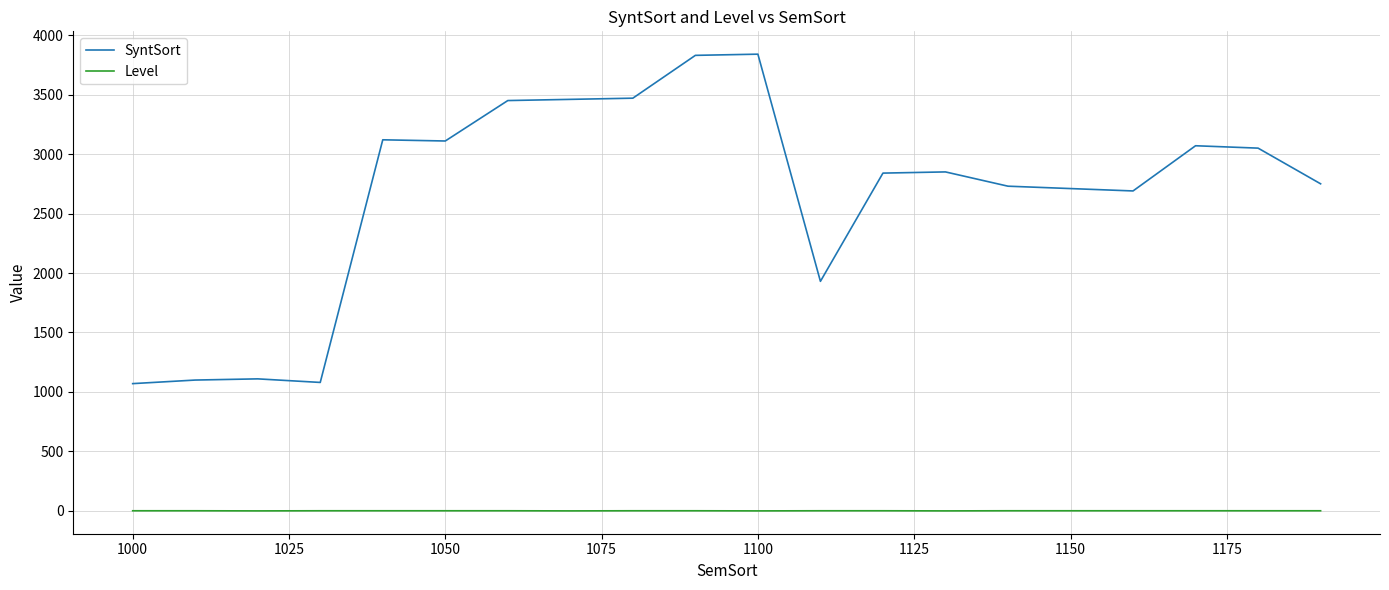

List the series in order of their overall mean, highest first.

SyntSort, Level